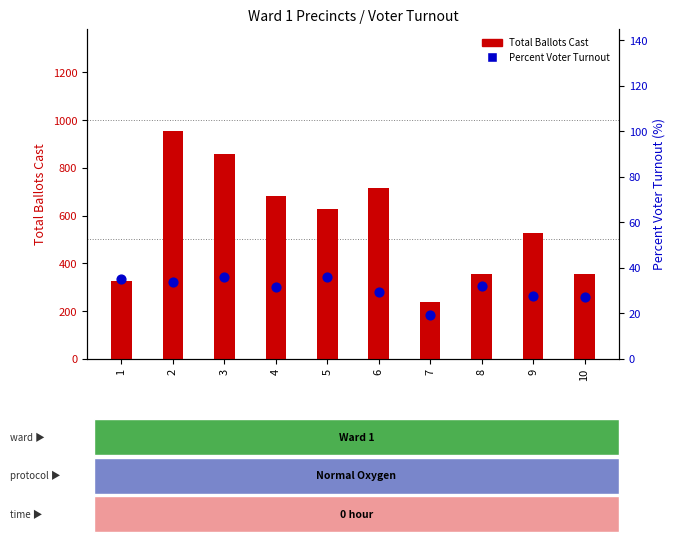

At how many categories does at least one series exceed 279?

9